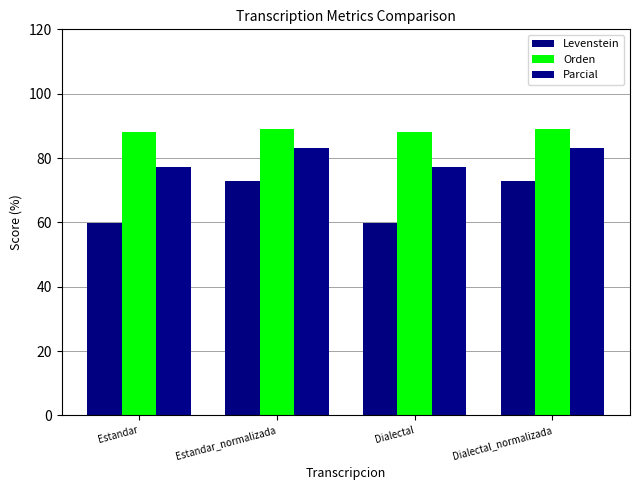

Which series changed the most between Estandar and Dialectal_normalizada?

Levenstein